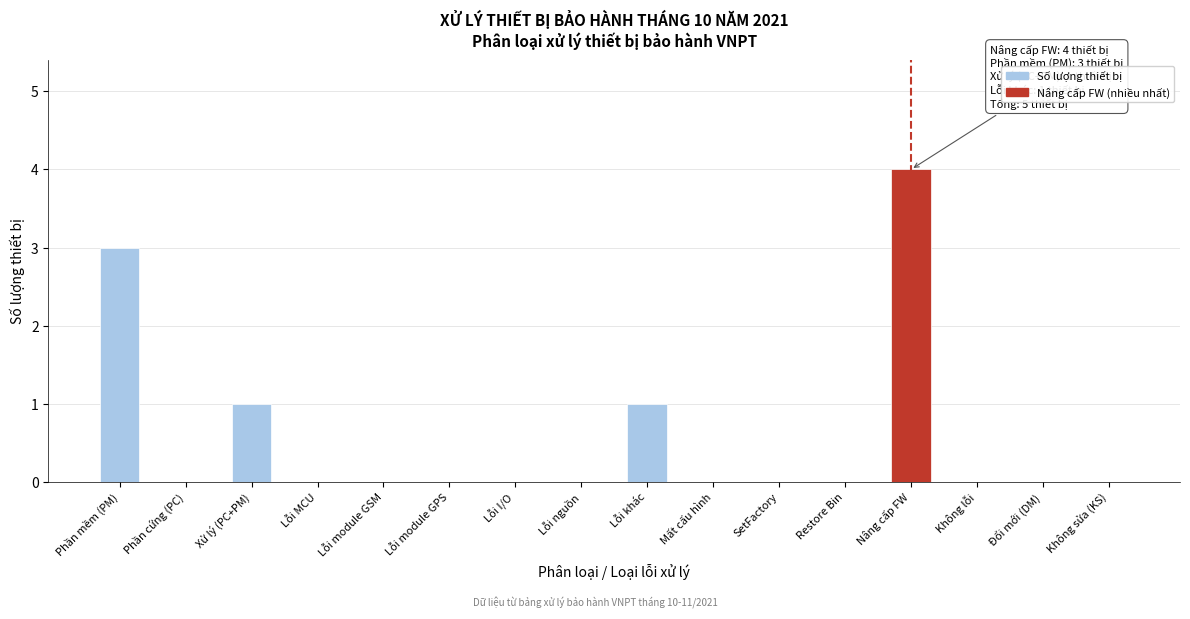

Reading left to right, extract all data points from this chart.

Phần mềm (PM)=3	Phần cứng (PC)=0	Xử lý (PC+PM)=1	Lỗi MCU=0	Lỗi module GSM=0	Lỗi module GPS=0	Lỗi I/O=0	Lỗi nguồn=0	Lỗi khác=1	Mất cấu hình=0	SetFactory=0	Restore Bin=0	Nâng cấp FW=4	Không lỗi=0	Đổi mới (DM)=0	Không sửa (KS)=0